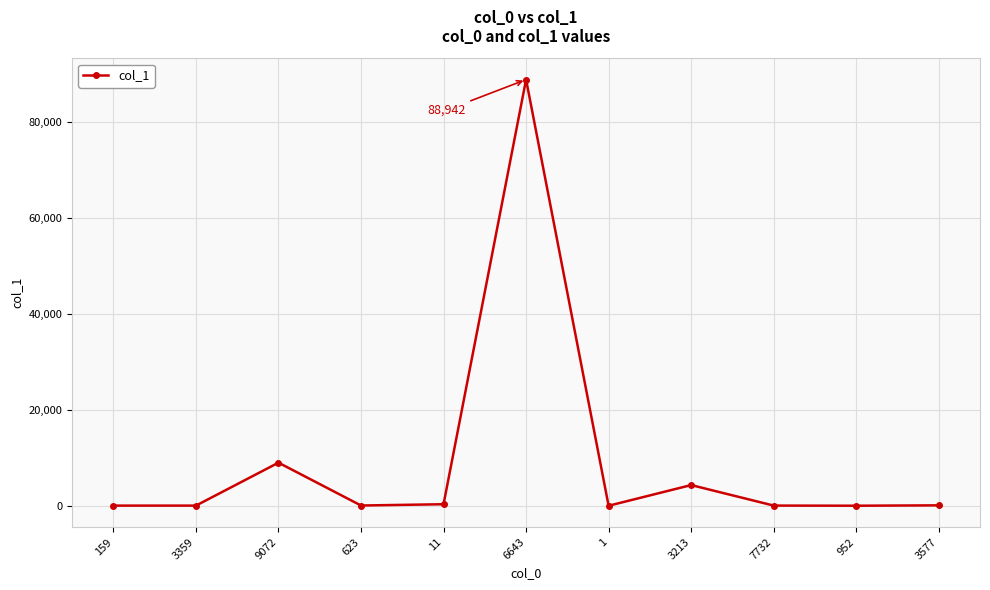

What is the difference between the second highest and second lowest values?

8983